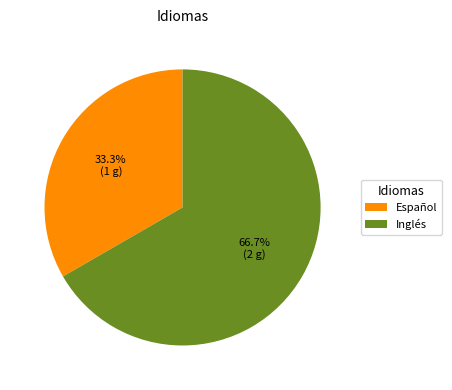

Rank the categories by value from lowest to highest.

Español, Inglés